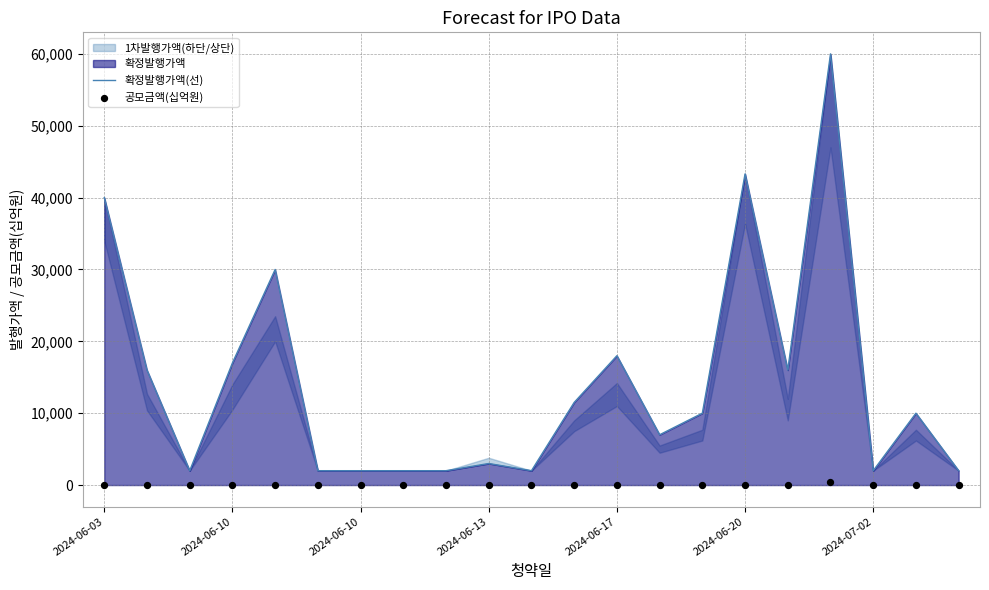

At which category is the sum across all series the highest?

17